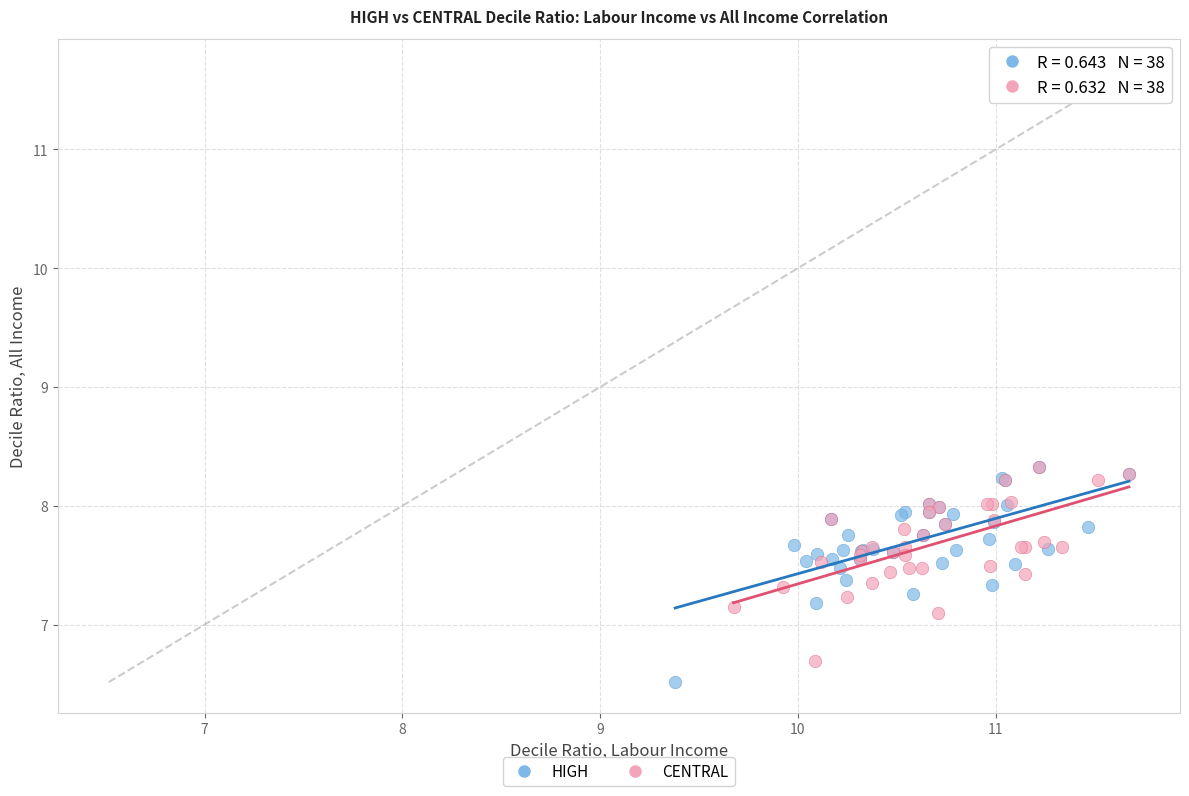

Which series has the widest spread of Y values?

HIGH